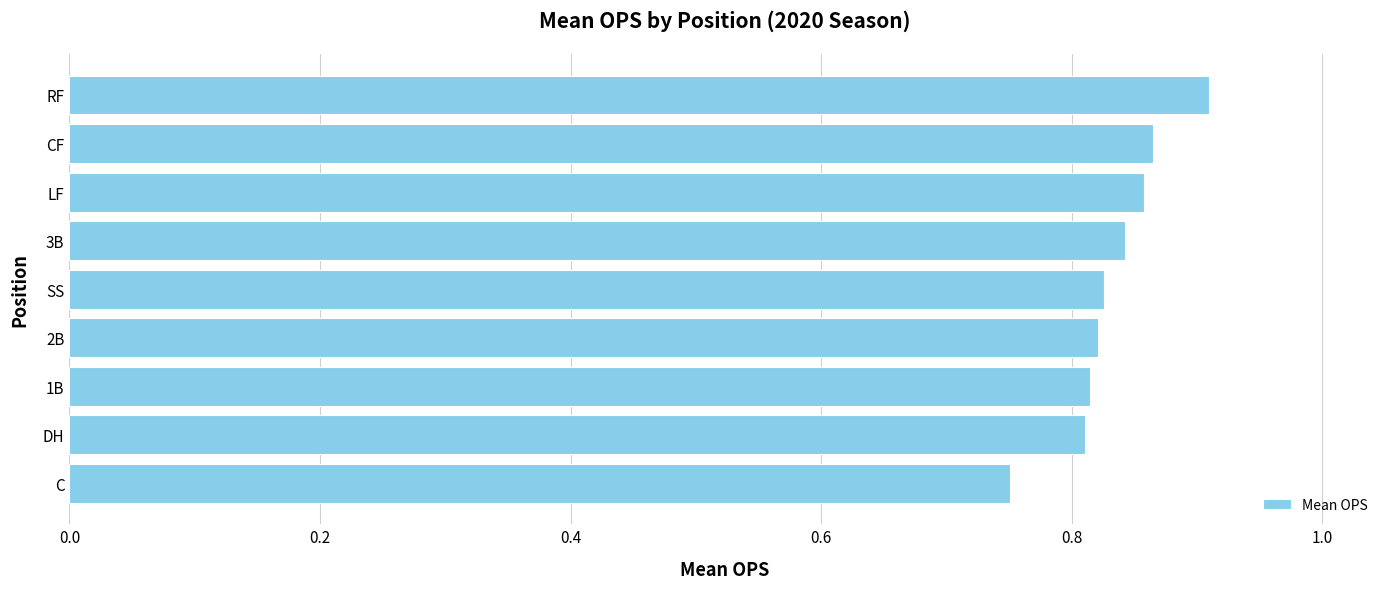

Count the values in the range 0 to 1.

9